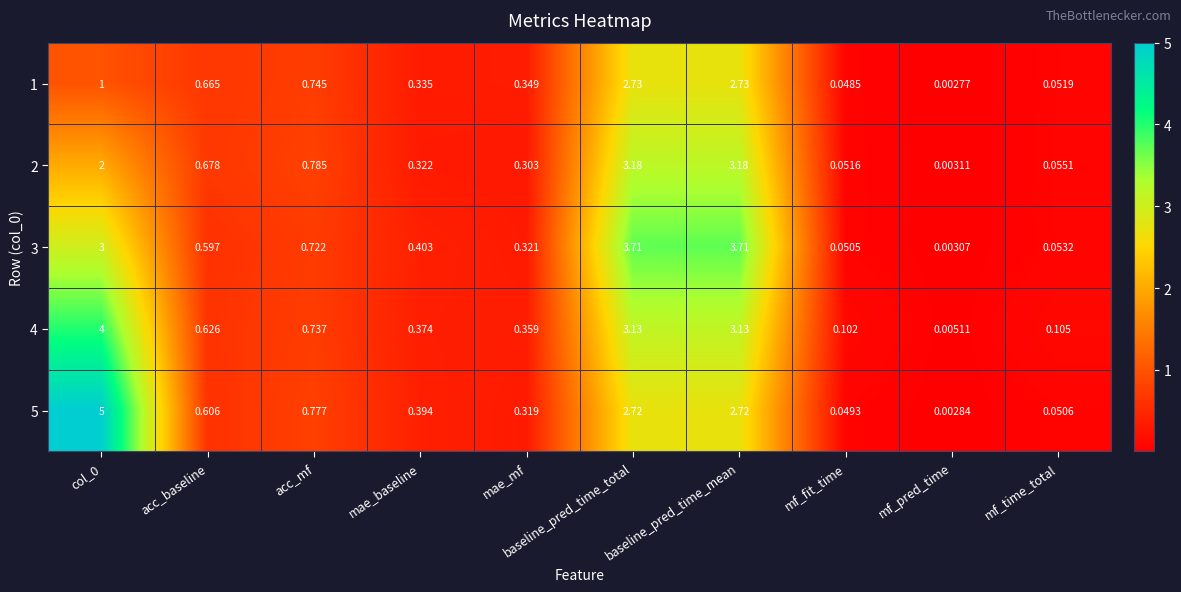

Where is 3 nearest to the value 1?

acc_mf